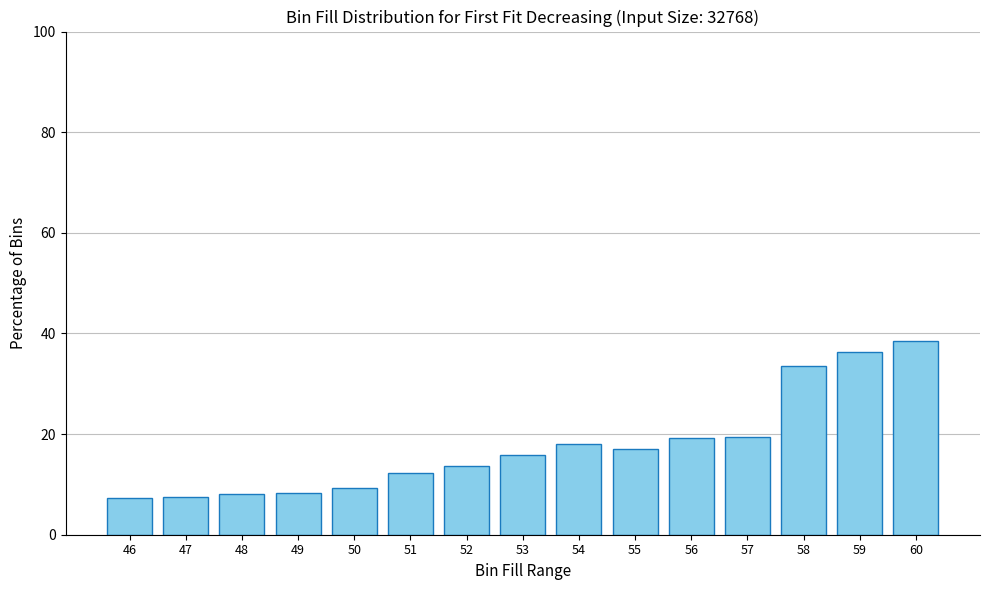

Which has a higher value, 59 or 47?

59